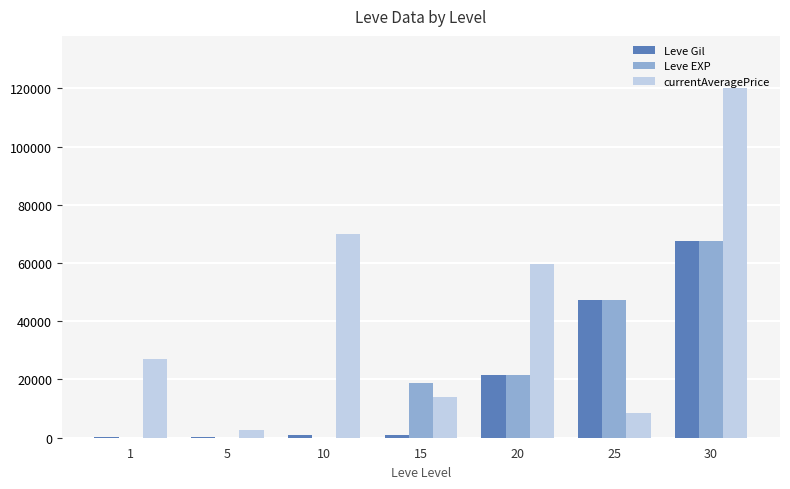

Count the number of data series in this chart.

3